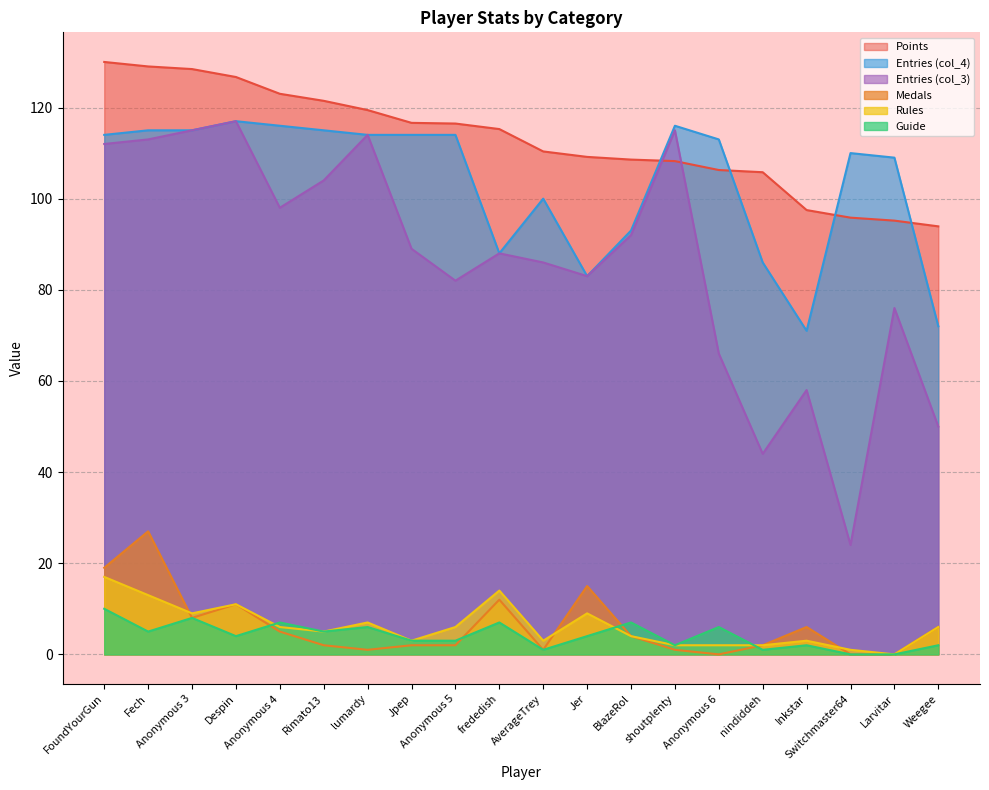

At which category is the sum across all series the highest?

Fech